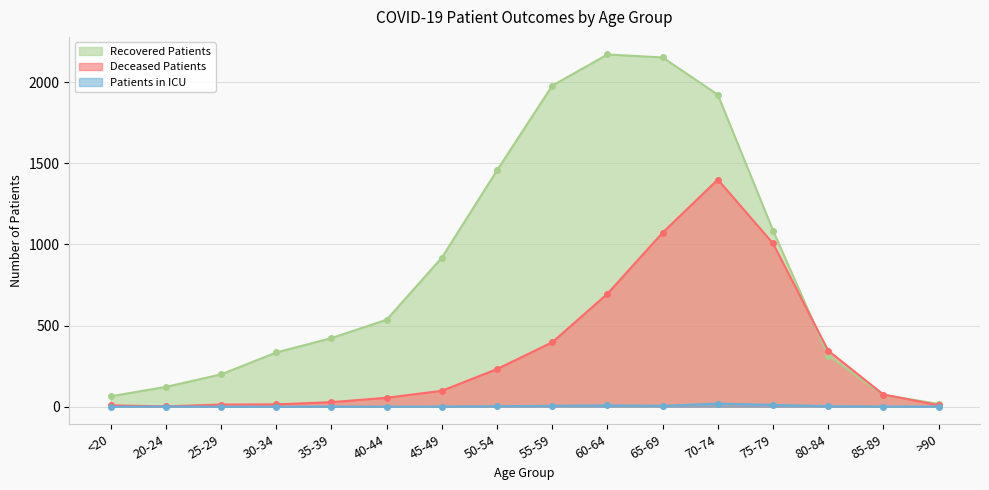

True or false: patients_in_icu and deceased_patients cross at least once.

False